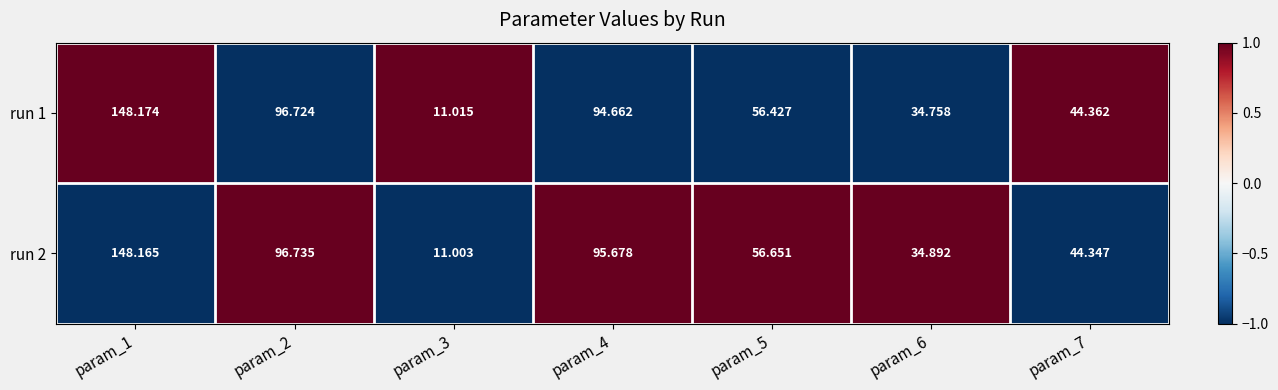

Is the value of run 1 at param_6 greater than the value of run 2 at param_7?

No